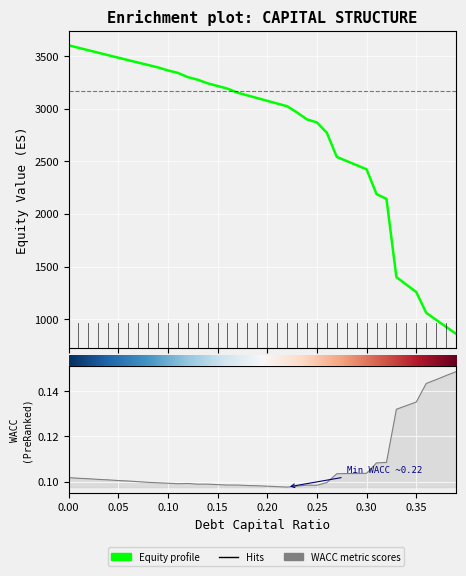

True or false: equity_value and cost_capital intersect in this chart.

False